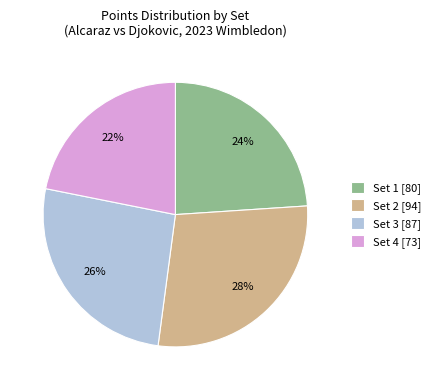

Approximately how many times larger is the value at Set 2 compared to Set 4?

1.3